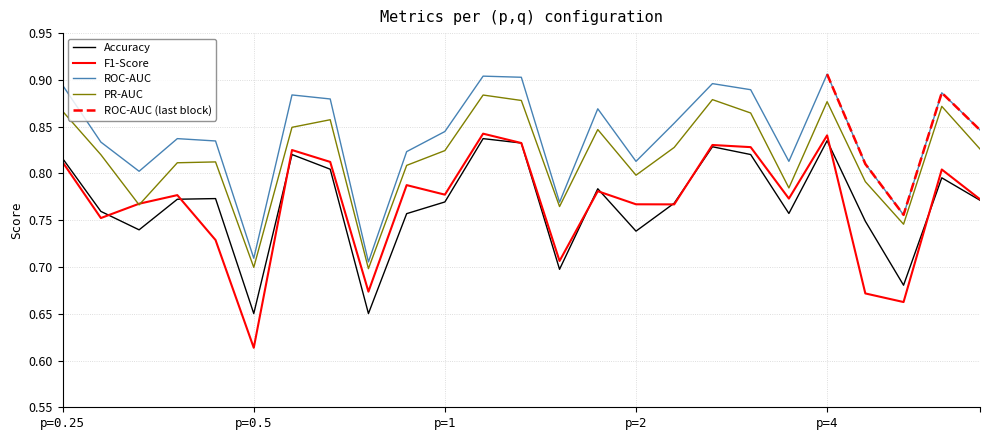

Where is the first local minimum for F1-Score?

p=0.25,q=0.5